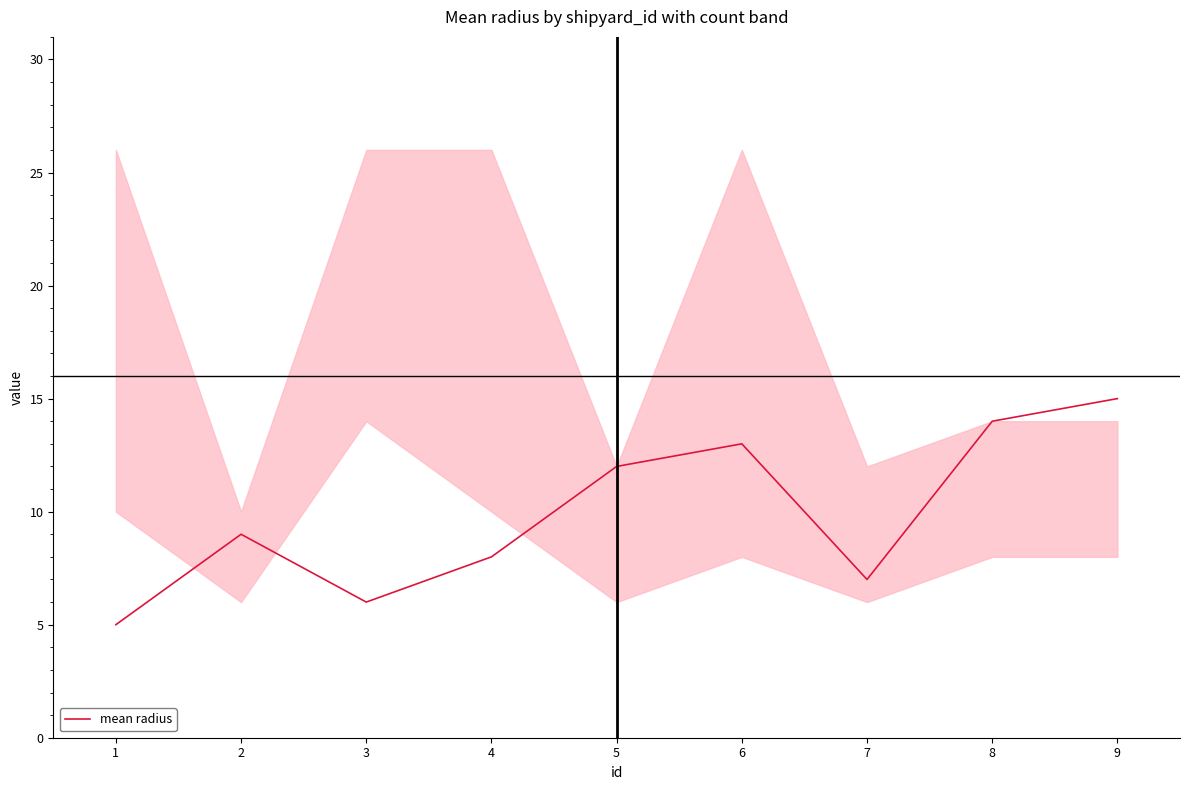

Does the chart have visible grid lines?

No